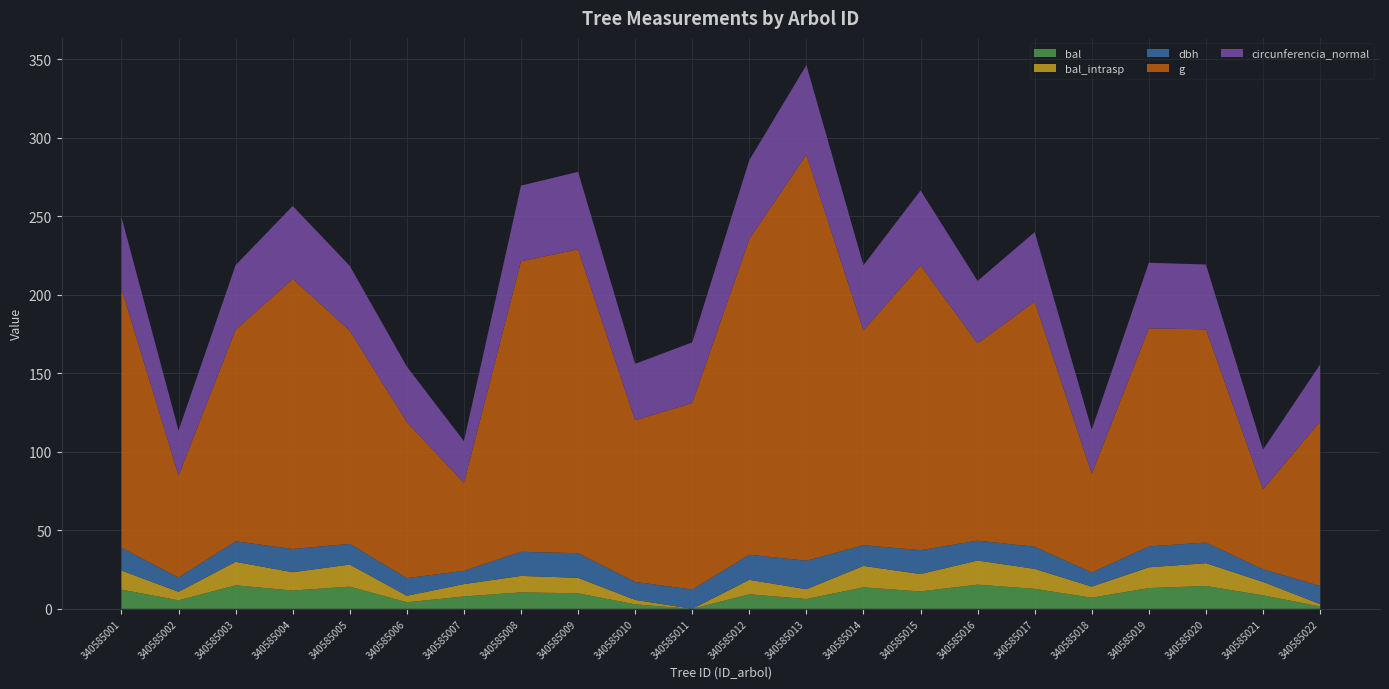

Reading right to left, what are all the values shown in this chart?

bal: 340585022=1.5	340585021=8.6	340585020=14.5	340585019=13.2	340585018=7.1	340585017=12.7	340585016=15.4	340585015=11.1	340585014=13.7	340585013=6.2	340585012=9.2	340585011=0.0	340585010=2.9	340585009=9.9	340585008=10.5	340585007=7.9	340585006=4.2	340585005=14.1	340585004=11.7	340585003=15.0	340585002=5.4	340585001=12.2
bal_intrasp: 340585022=1.5	340585021=8.6	340585020=14.5	340585019=13.2	340585018=7.1	340585017=12.7	340585016=15.4	340585015=11.1	340585014=13.7	340585013=6.2	340585012=9.2	340585011=0.0	340585010=2.9	340585009=9.9	340585008=10.5	340585007=7.9	340585006=4.2	340585005=14.1	340585004=11.7	340585003=15.0	340585002=5.4	340585001=12.2
dbh: 340585022=11.6	340585021=8.1	340585020=13.2	340585019=13.3	340585018=8.9	340585017=14.1	340585016=12.7	340585015=15.2	340585014=13.2	340585013=18.1	340585012=16.0	340585011=12.3	340585010=11.4	340585009=15.7	340585008=15.3	340585007=8.4	340585006=11.2	340585005=13.2	340585004=14.8	340585003=13.1	340585002=9.1	340585001=14.5
g: 340585022=104.8	340585021=50.9	340585020=135.8	340585019=138.9	340585018=62.9	340585017=156.2	340585016=125.7	340585015=181.5	340585014=136.8	340585013=258.7	340585012=201.1	340585011=118.8	340585010=103.0	340585009=193.6	340585008=185.1	340585007=56.1	340585006=99.4	340585005=135.8	340585004=172.0	340585003=134.8	340585002=65.0	340585001=165.1
circunferencia_normal: 340585022=36.3	340585021=25.3	340585020=41.3	340585019=41.8	340585018=28.1	340585017=44.3	340585016=39.7	340585015=47.8	340585014=41.5	340585013=57.0	340585012=50.3	340585011=38.6	340585010=36.0	340585009=49.3	340585008=48.2	340585007=26.6	340585006=35.3	340585005=41.3	340585004=46.5	340585003=41.1	340585002=28.6	340585001=45.5